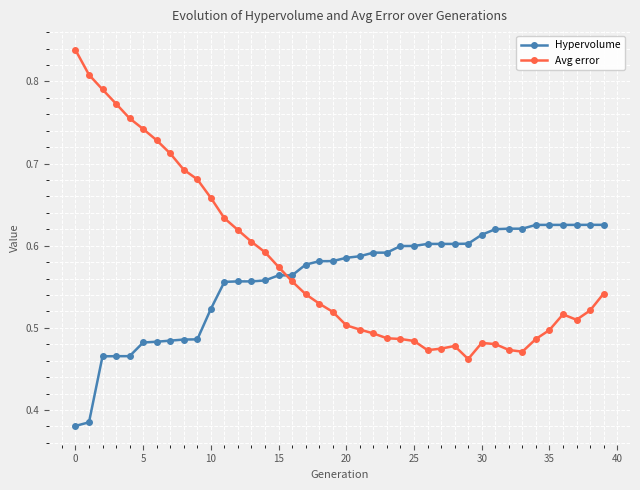

Which series has the largest range (max minus min)?

Avg error